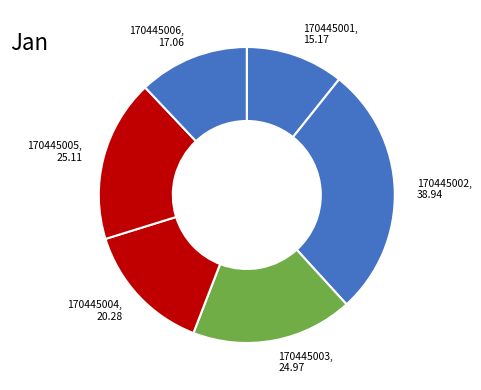

Is the sum of 170445003, 24.97 and 170445001, 15.17 greater than half?

No